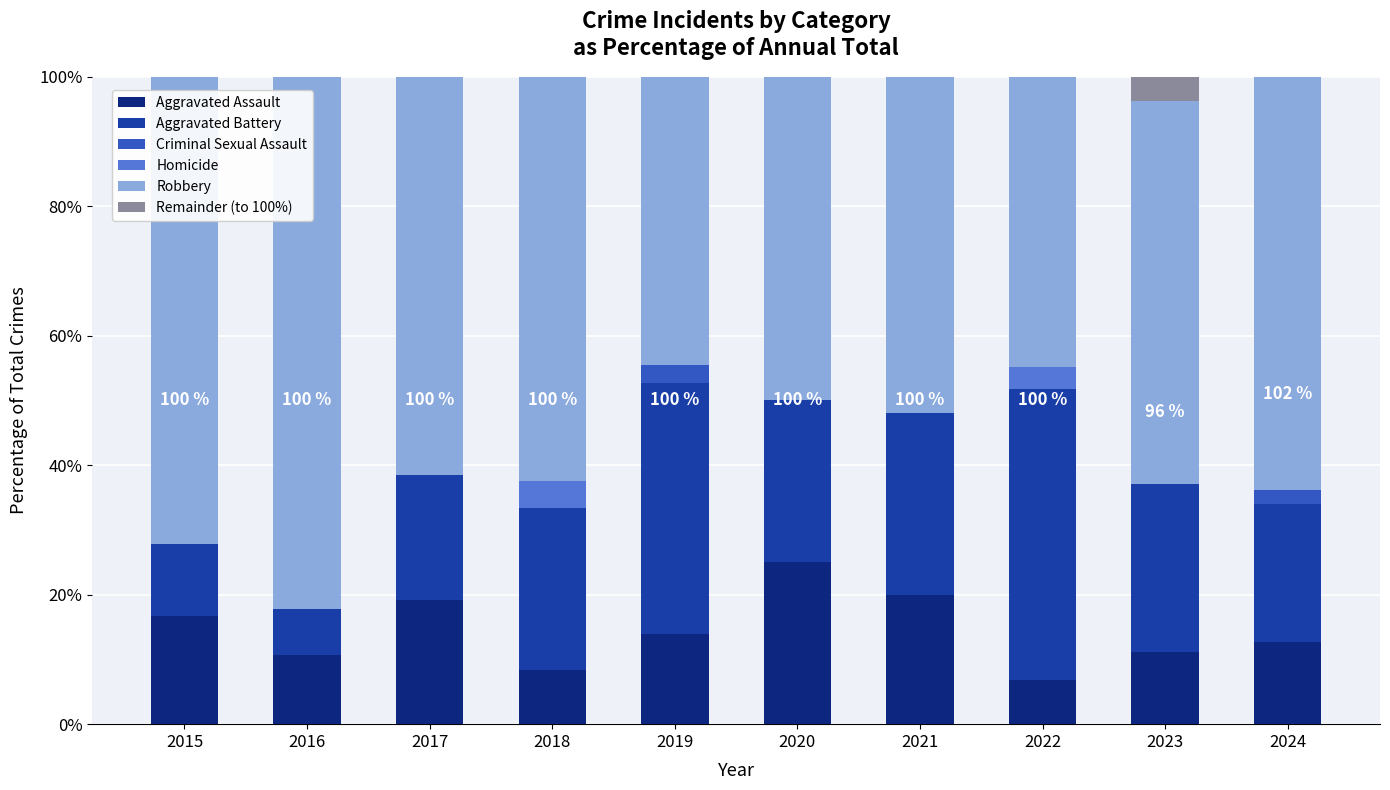

What are all the series names shown in the legend?

Aggravated Assault, Aggravated Battery, Criminal Sexual Assault, Homicide, Robbery, Remainder (to 100%)